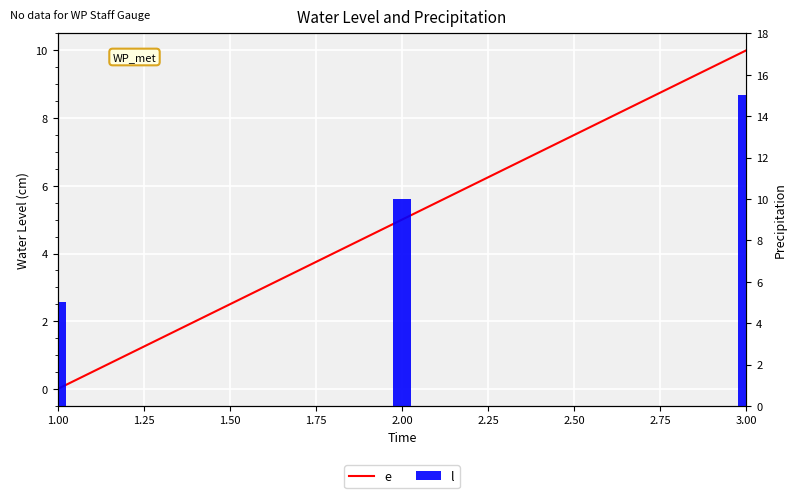

What are all the series names shown in the legend?

e, l